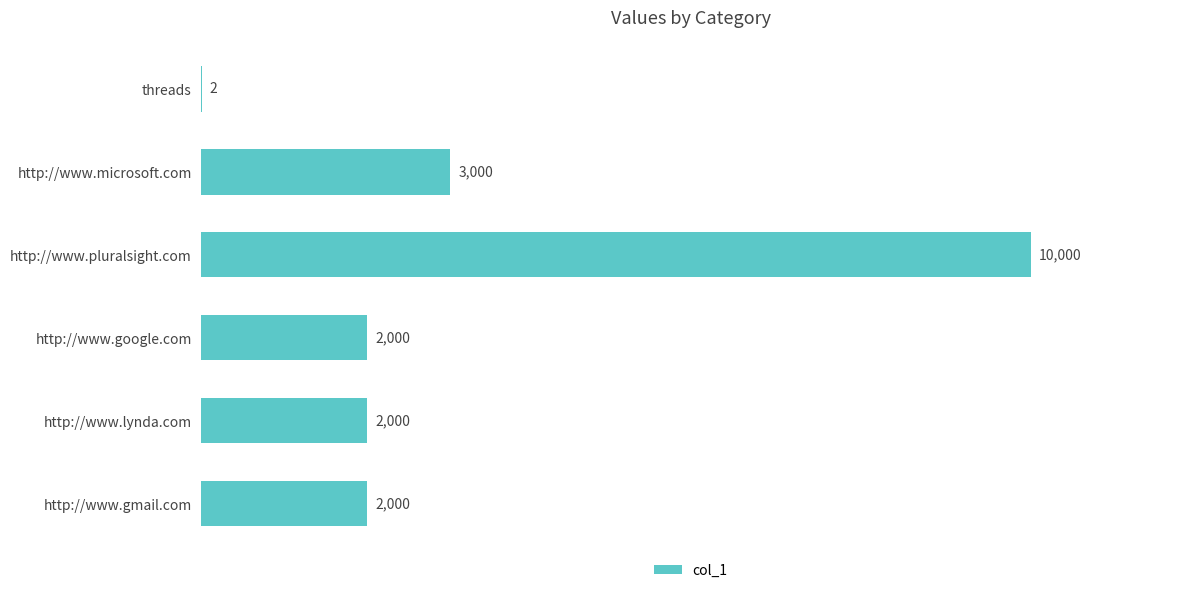

What is the sum of all values?

19002